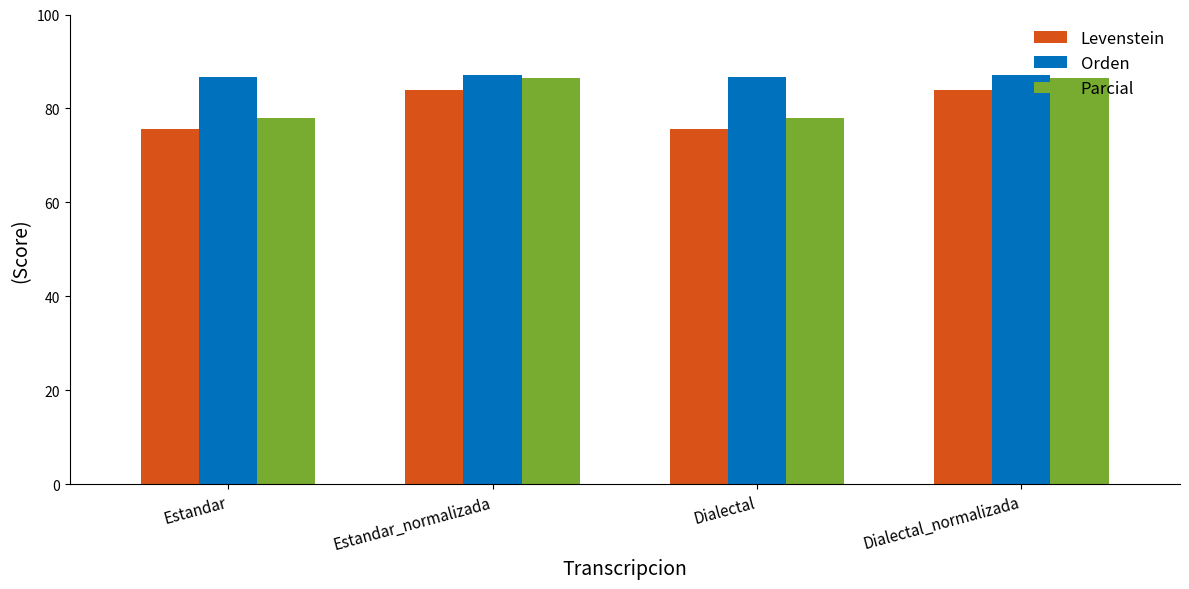

What is the label of the 2nd bar from the left?

Estandar_normalizada